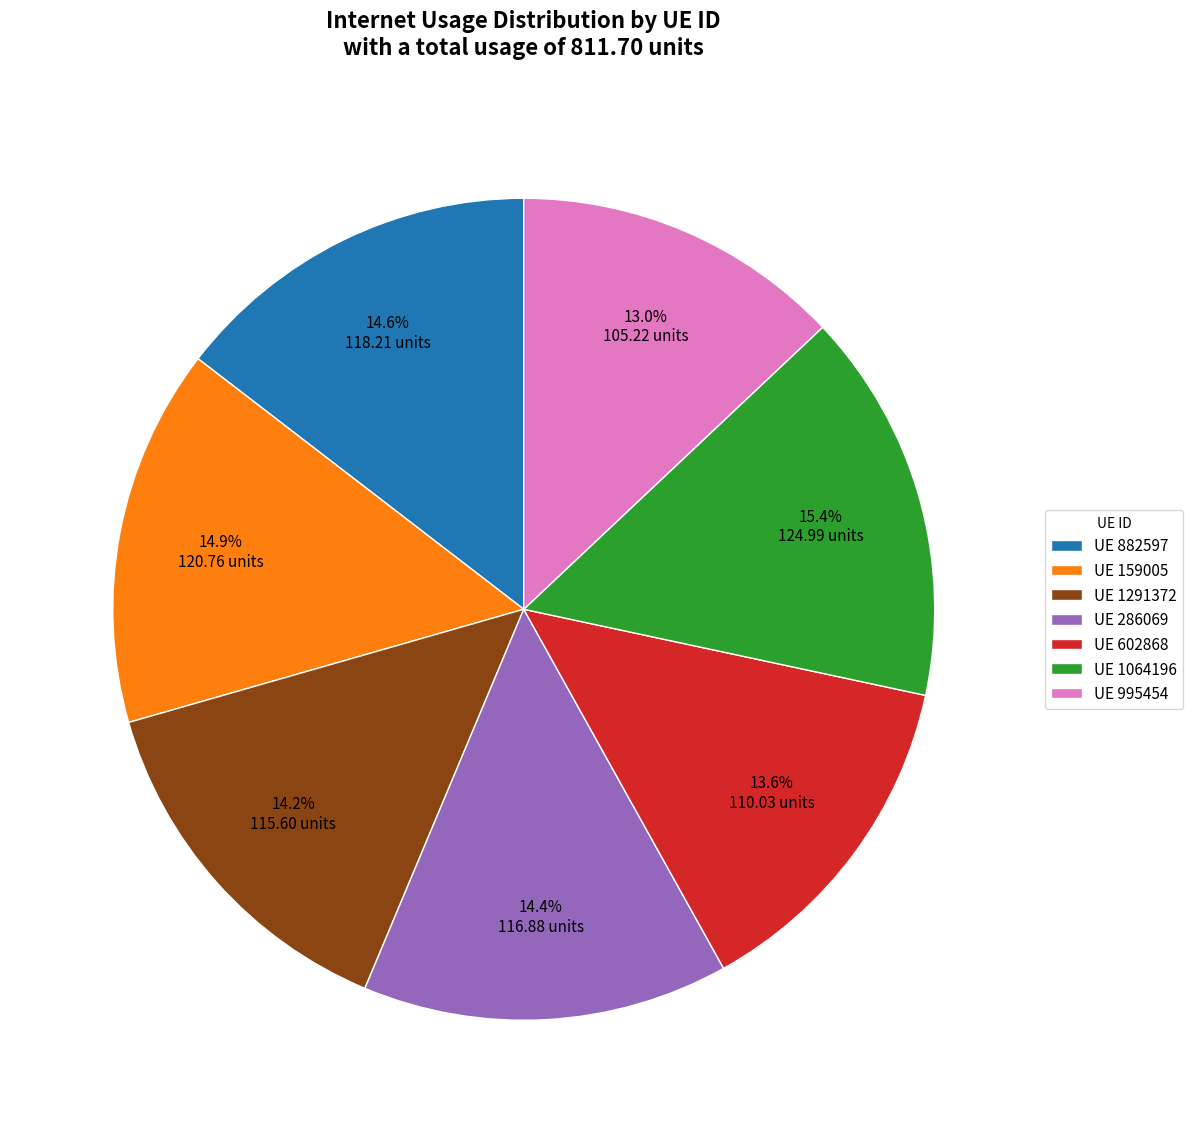

Between UE 602868 and UE 1064196, which is larger?

UE 1064196